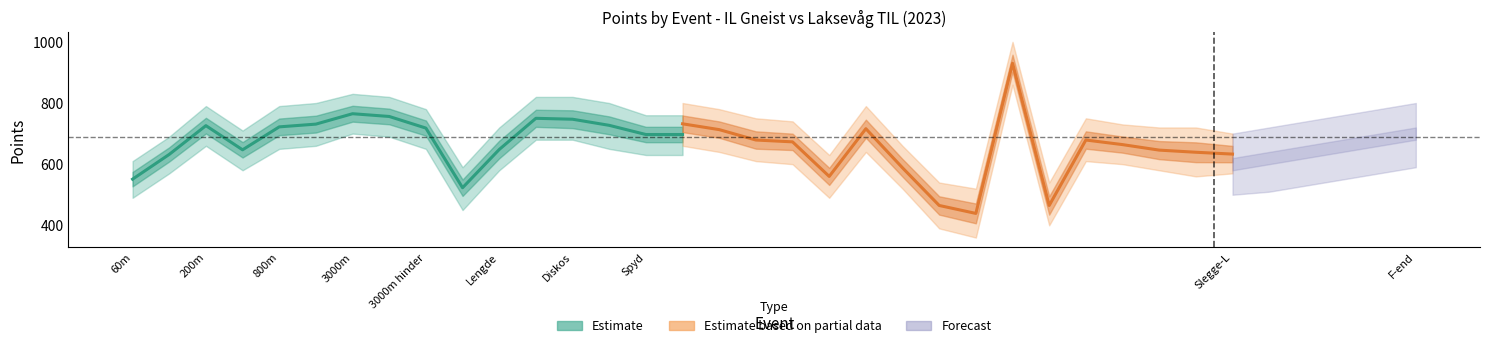

What is the minimum value shown in the chart?

439